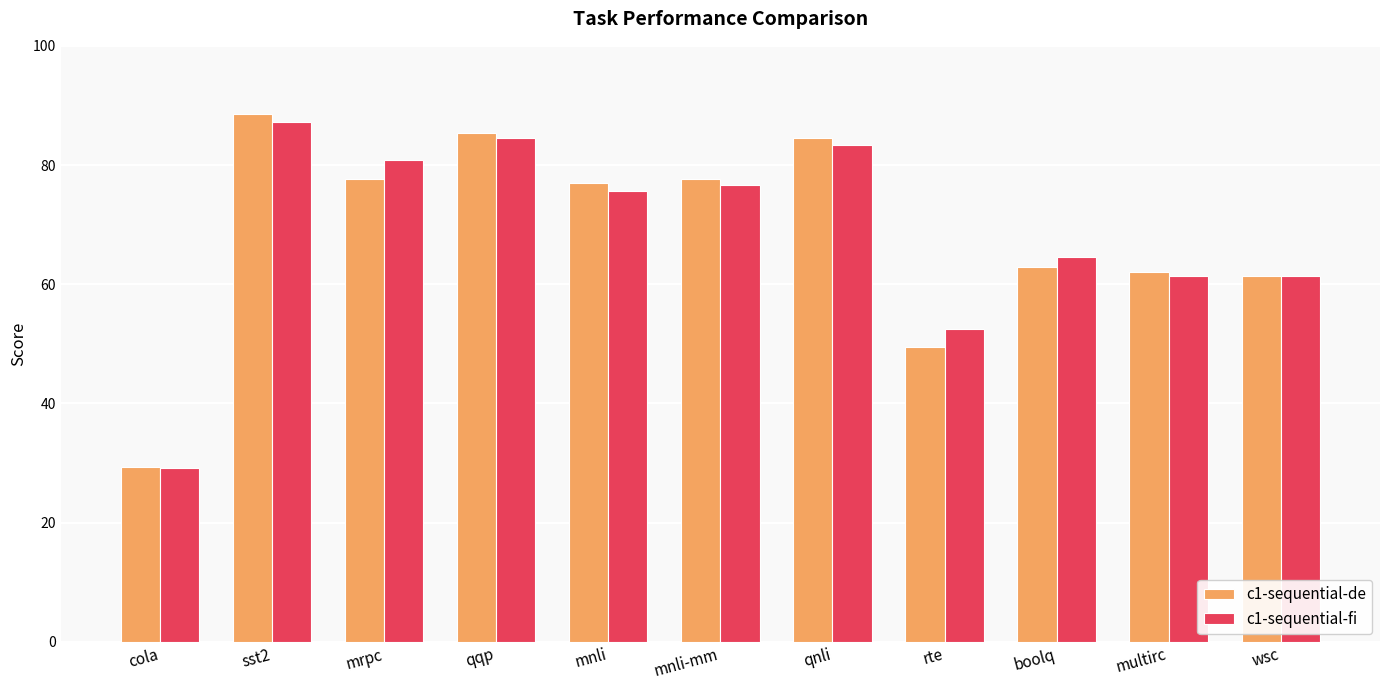

What is the sum of all c1-sequential-de values?

755.9